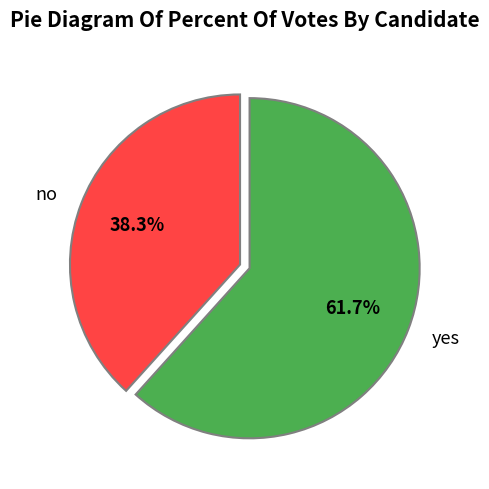

Does any single category account for the majority?

Yes